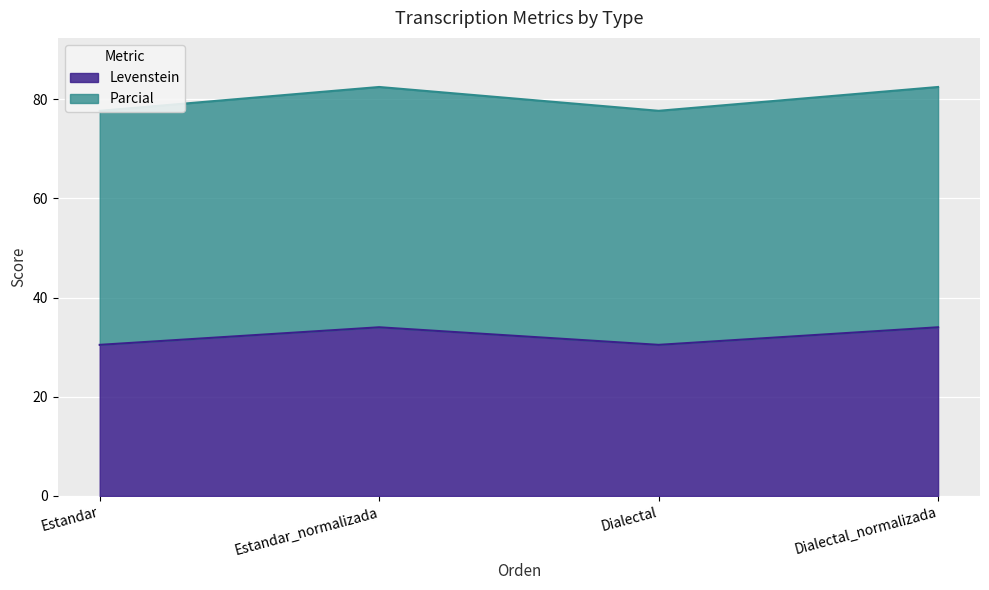

Which has a higher value, Dialectal_normalizada or Estandar_normalizada?

Dialectal_normalizada